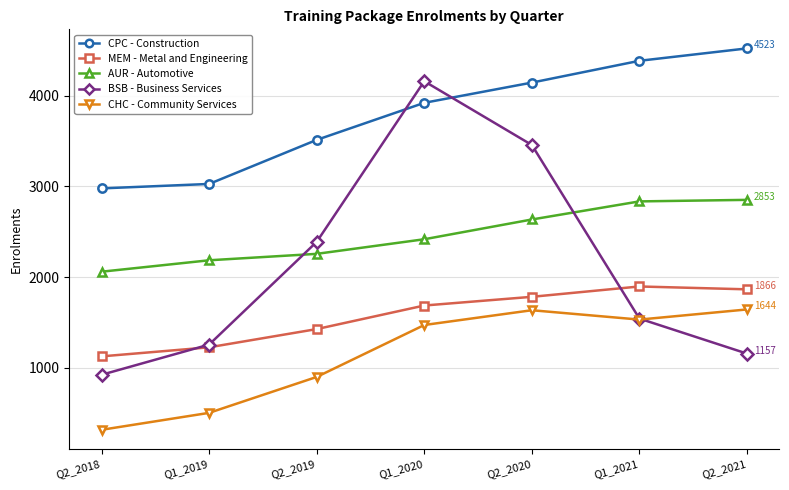

What is the value of the AUR - Automotive point at the 5th from the left?

2636.0